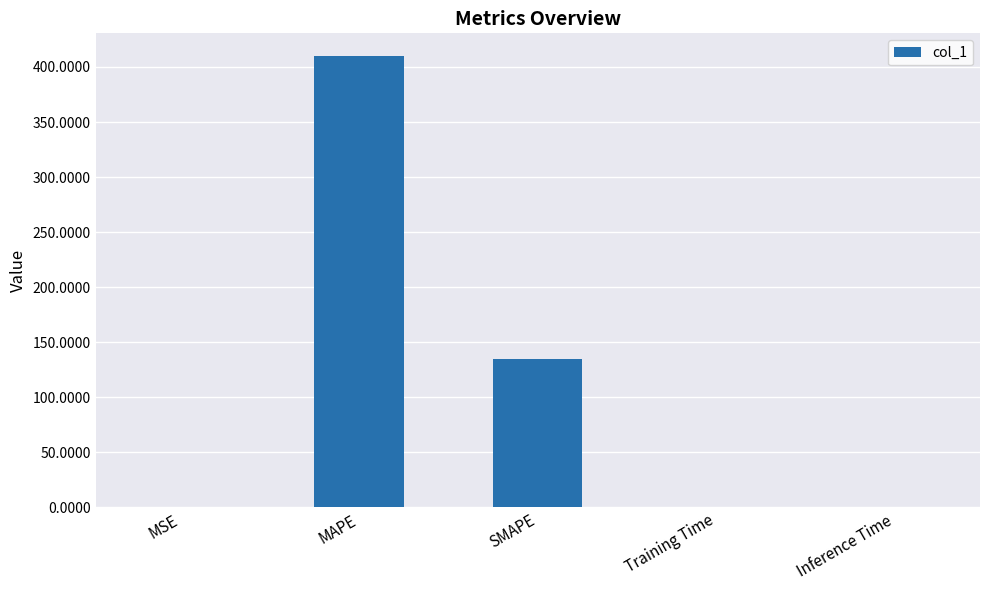

What is the sum of all values?

544.6